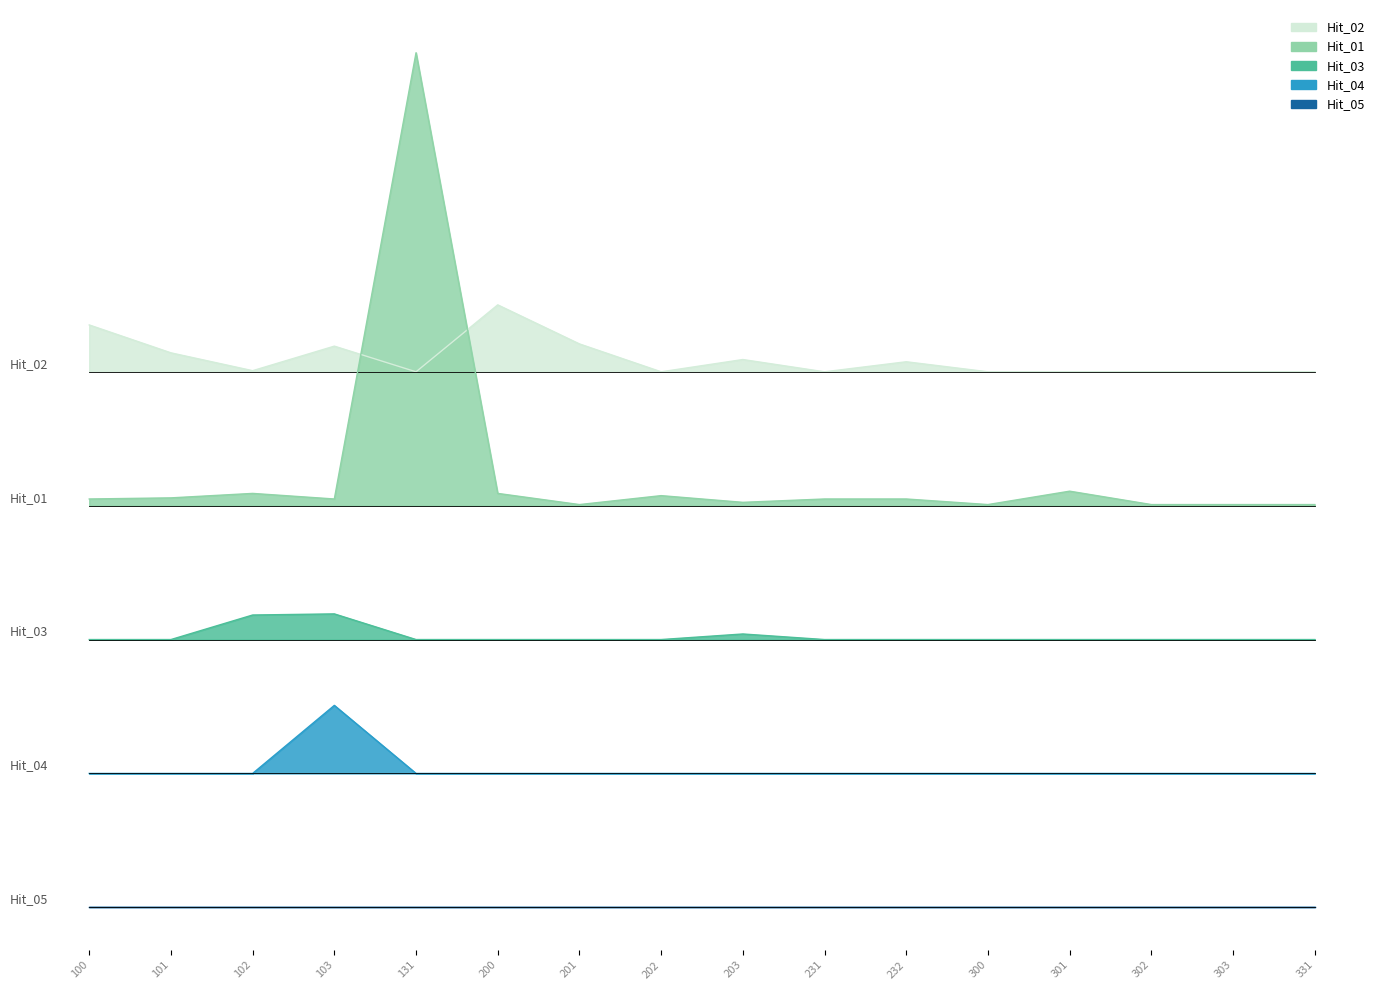

What is the difference between the maximum and second lowest values in the Hit_01 series?

405